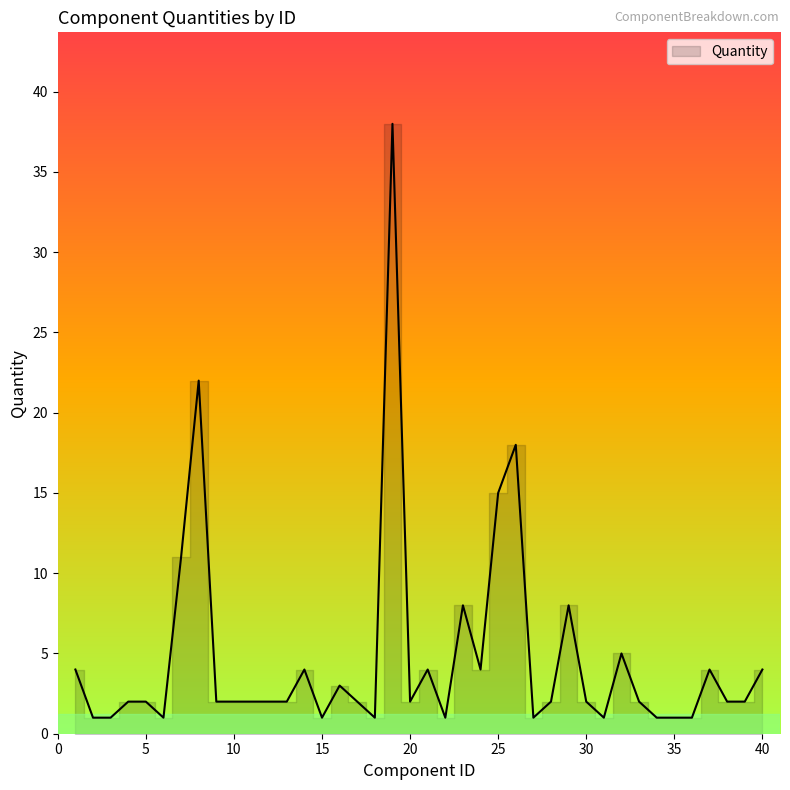

What is the value of the 12th point from the left?

2